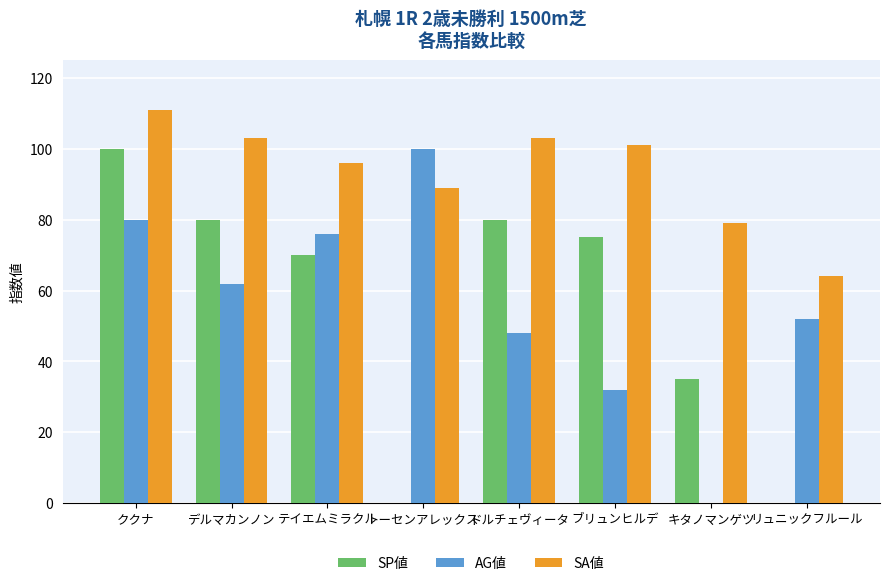

Which series changed the most between デルマカンノン and ブリュンヒルデ?

AG値